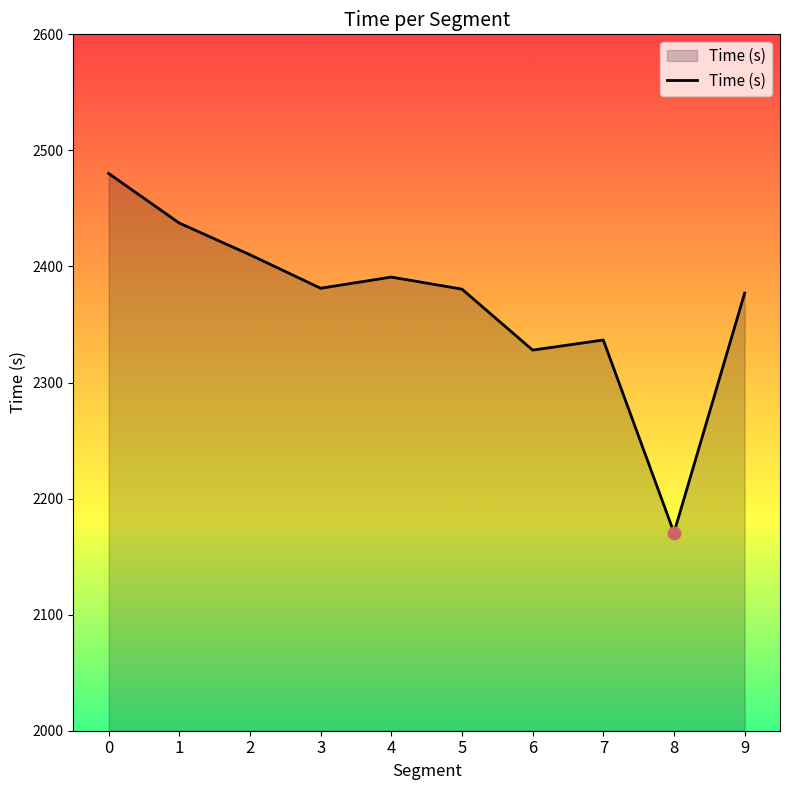

Between 8 and 4, which is larger?

4